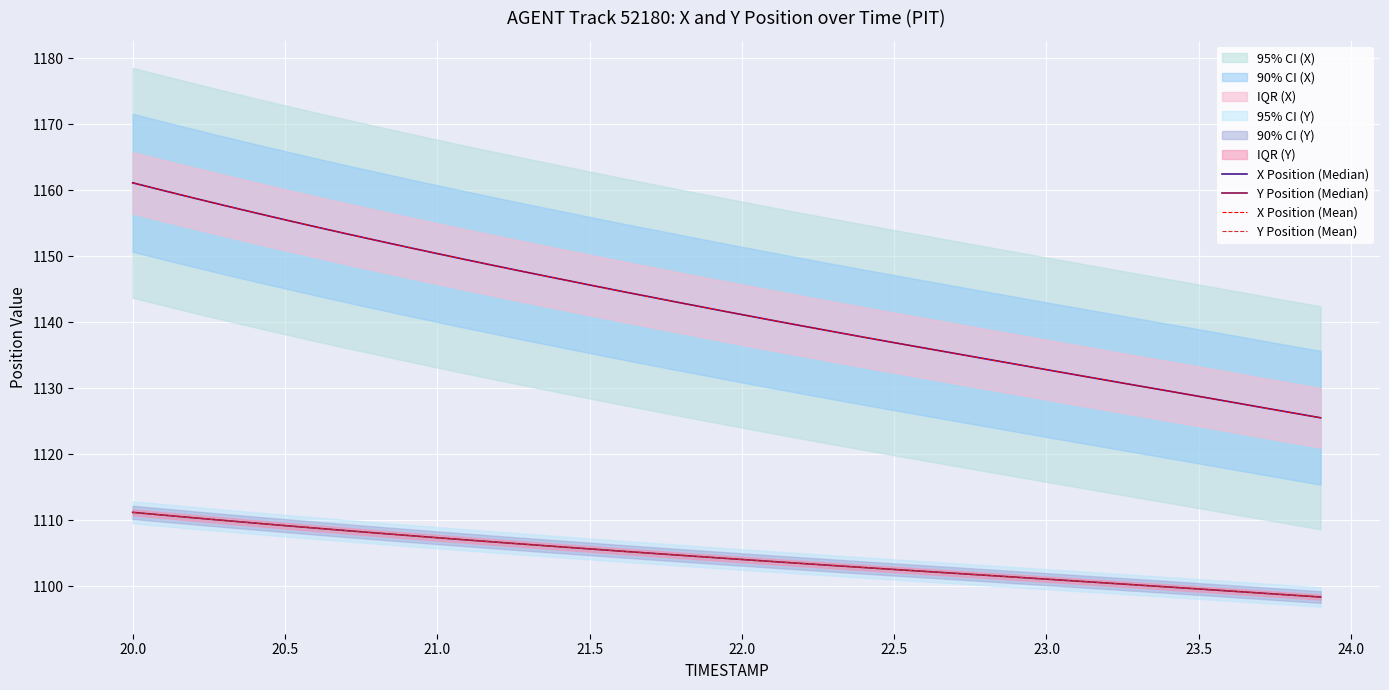

What is the average value of the X Position (Median) series?

1142.2